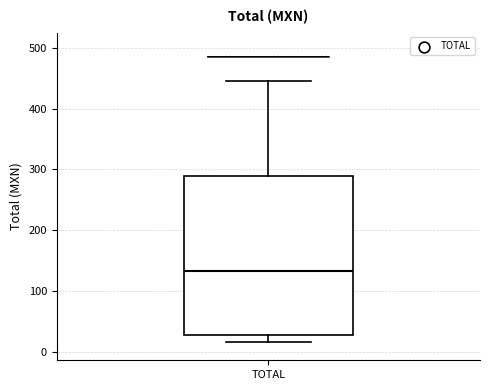

Read this box plot against the y-axis: the position of the median line, the range covered by the box, and the ends of both whiskers. The values are not printed on the chart, so give them approximately, as read against the axis.

median 130, box 30 to 290, whiskers 20 to 450